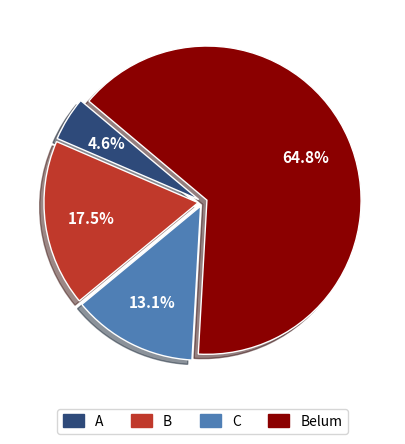

Rank the categories by value from lowest to highest.

A, C, B, Belum